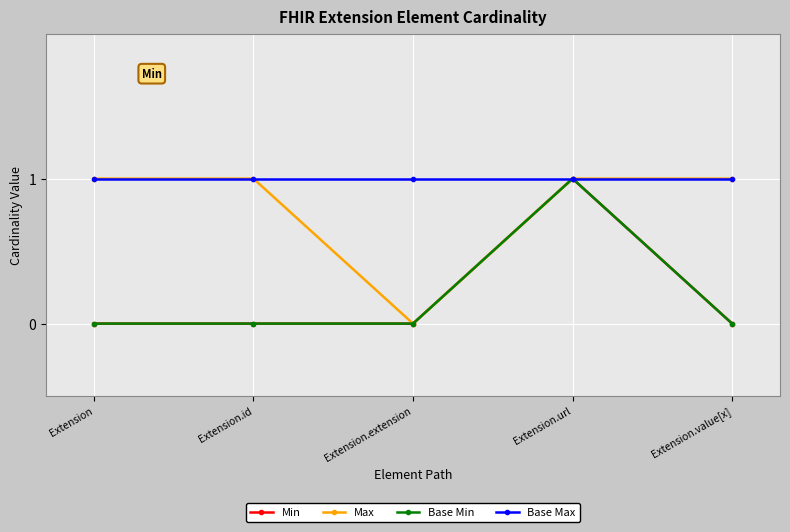

List the labels in order of Base Max value, smallest first.

Extension, Extension.id, Extension.extension, Extension.url, Extension.value[x]